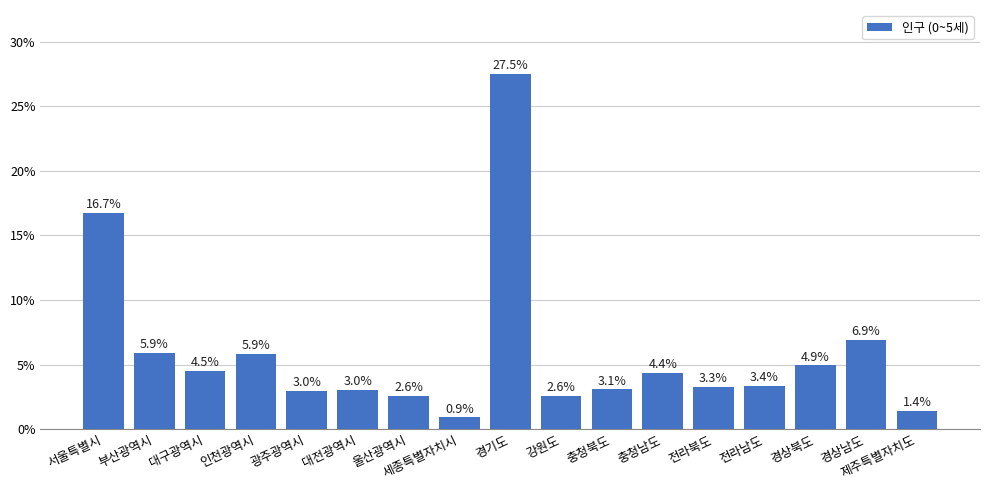

How many categories are shown in the chart?

17